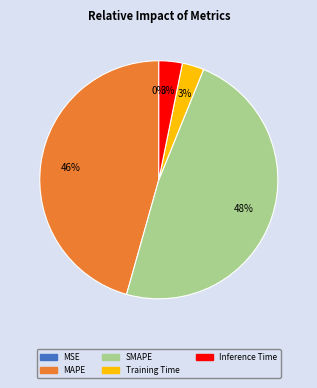

To the nearest percent, what is the difference between the largest and smallest slice percentages?

48%